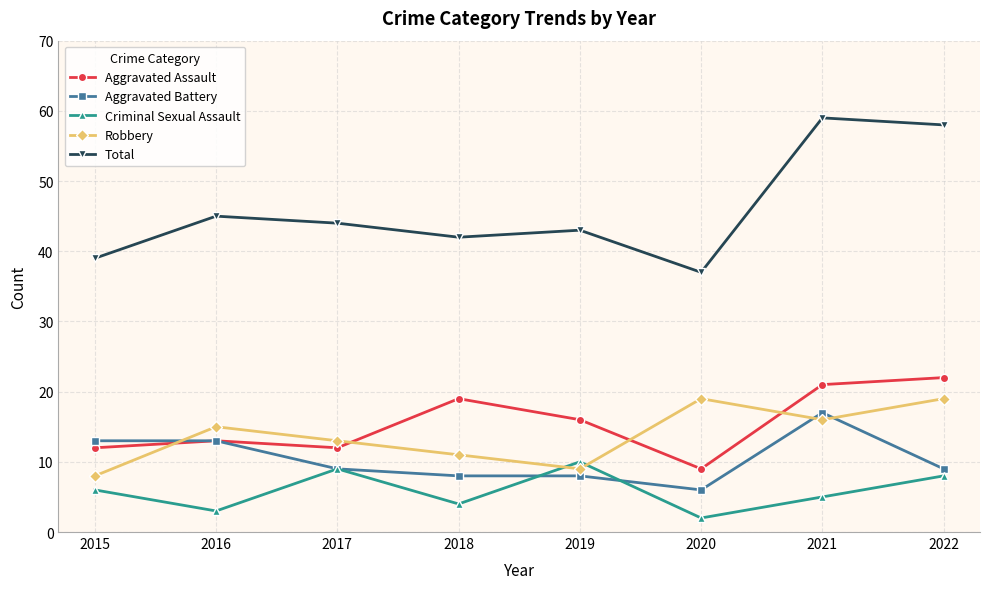

Reading left to right, what are all the values shown in this chart?

Aggravated Assault: 12	13	12	19	16	9	21	22
Aggravated Battery: 13	13	9	8	8	6	17	9
Criminal Sexual Assault: 6	3	9	4	10	2	5	8
Robbery: 8	15	13	11	9	19	16	19
Total: 39	45	44	42	43	37	59	58